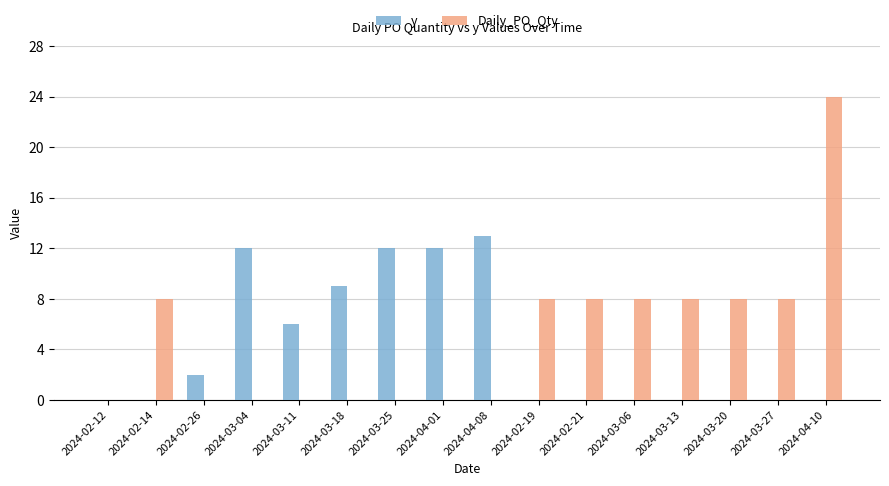

Are the bars horizontal?

No